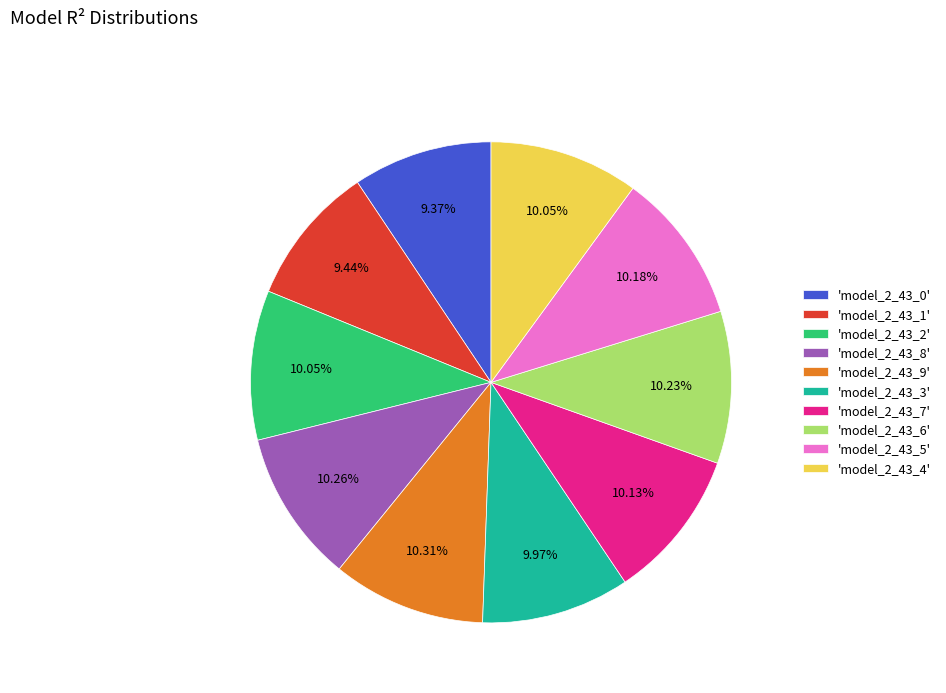

Is there any slice that represents more than half of the pie?

No